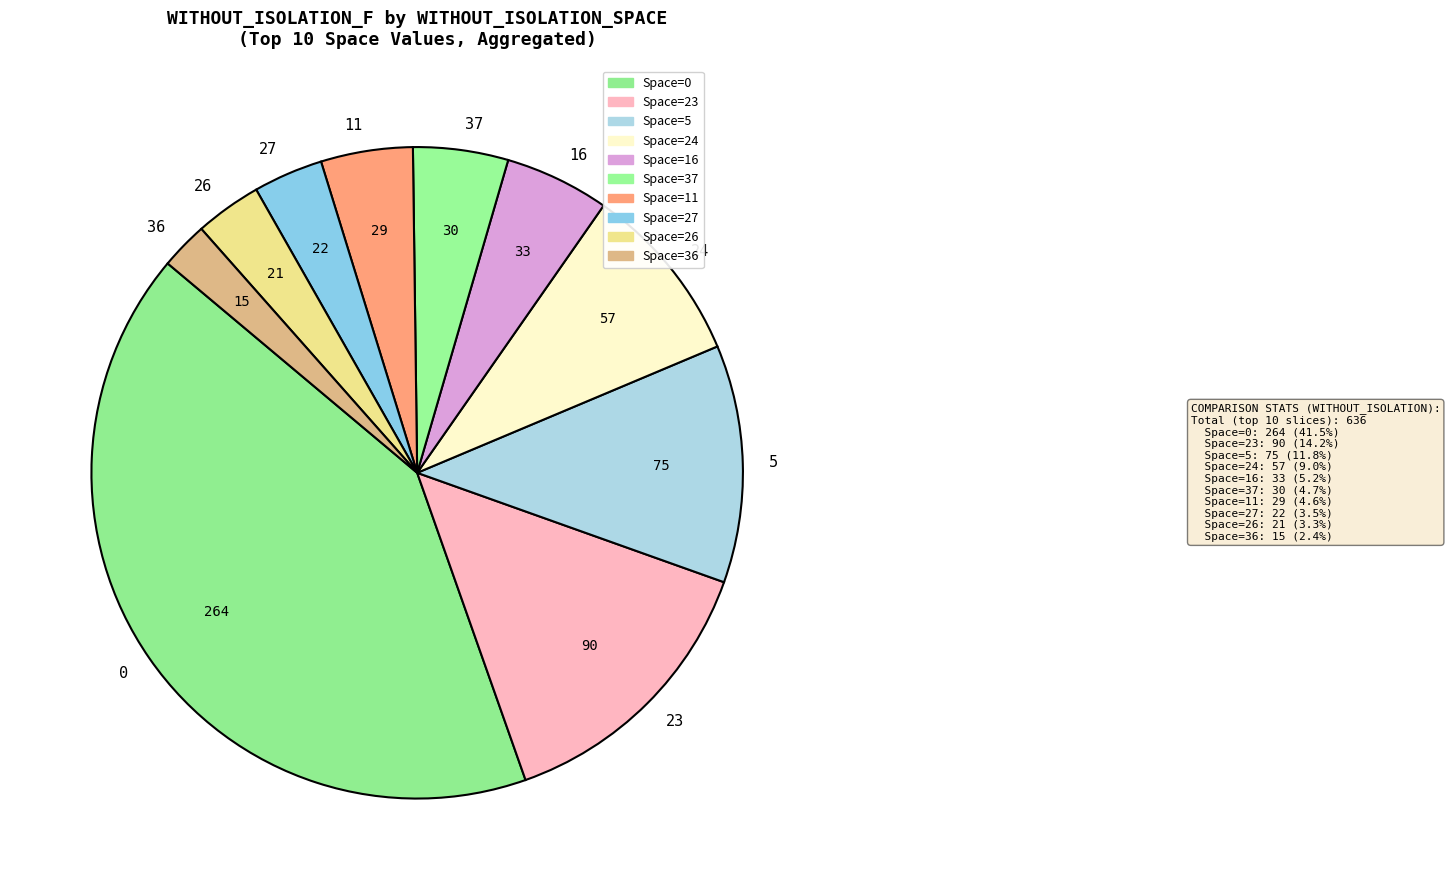

What is the ratio of the value at 0 to the value at 26?

12.6